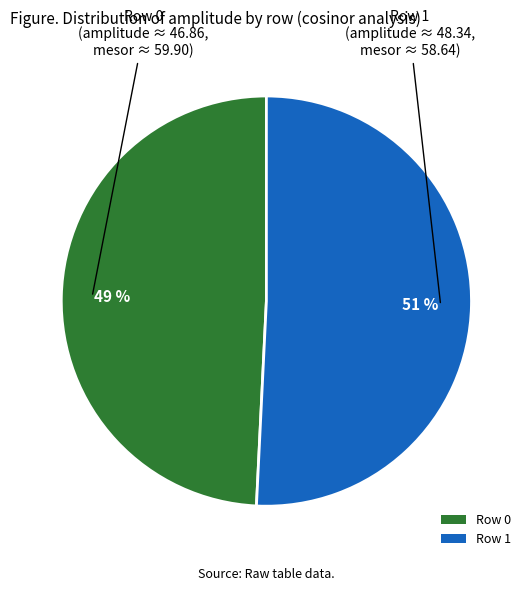

Which slice is the smallest?

Row 0